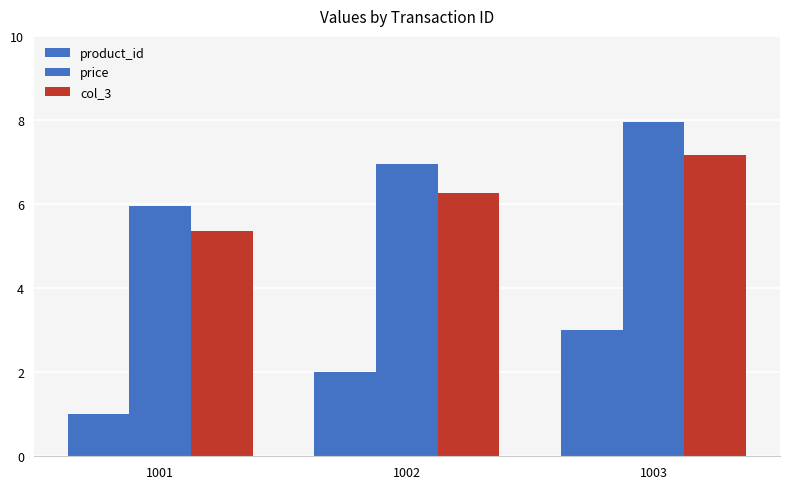

List the series in order of their peak value, highest first.

price, col_3, product_id